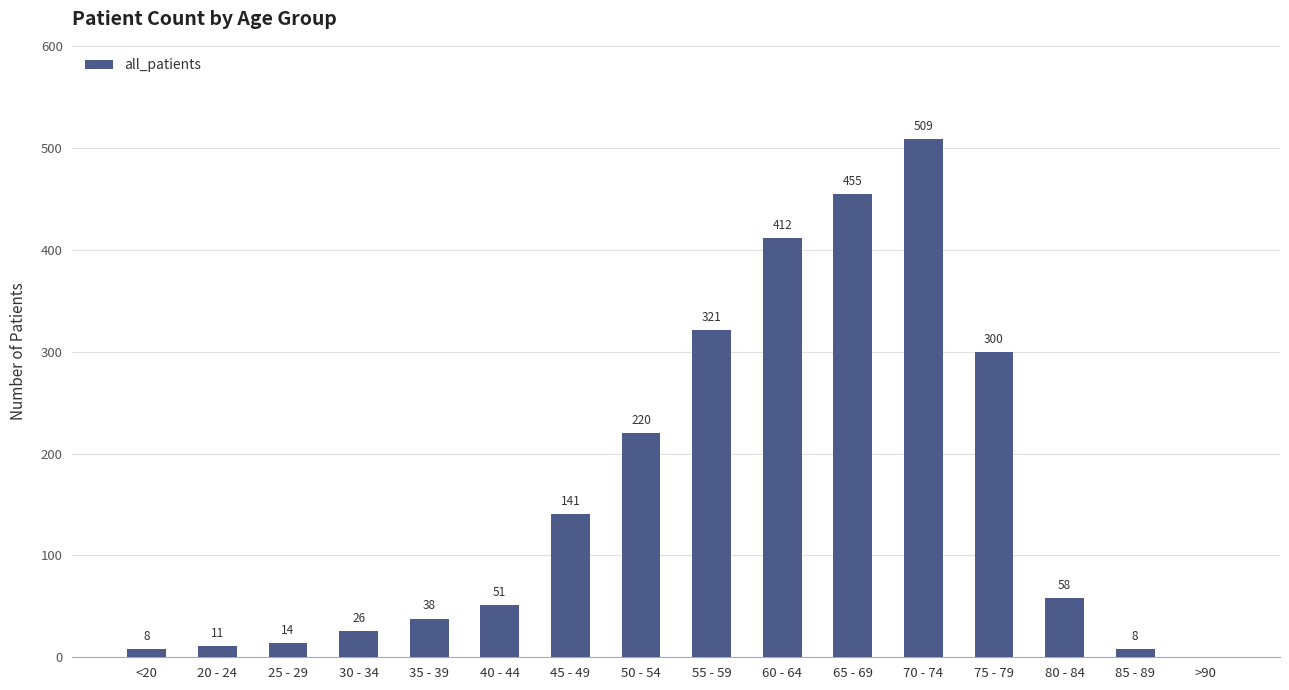

What is the sum of all values?

2572